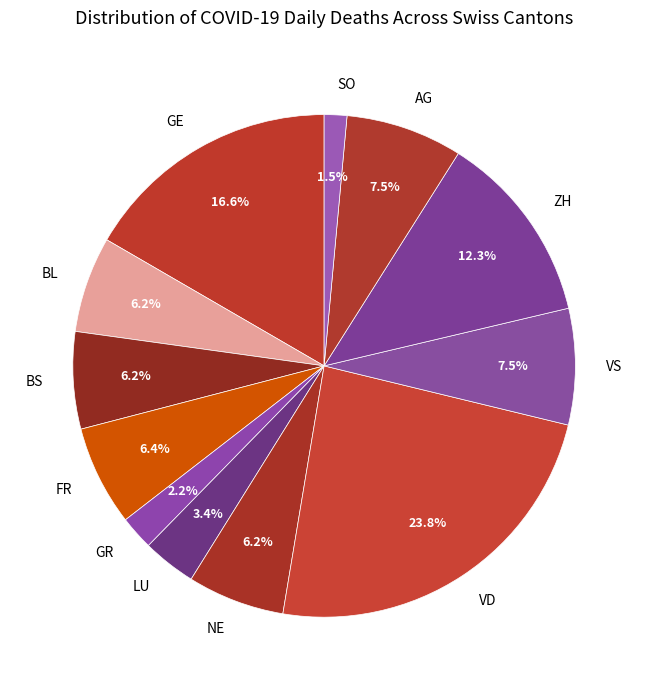

What percentage do VS and LU together represent?

10.9%